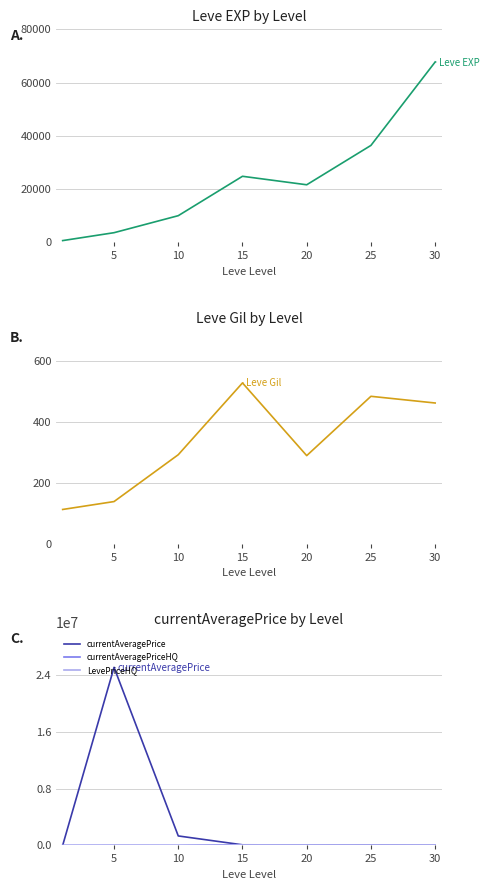

What is the lowest value of the currentAveragePrice series?

21.0